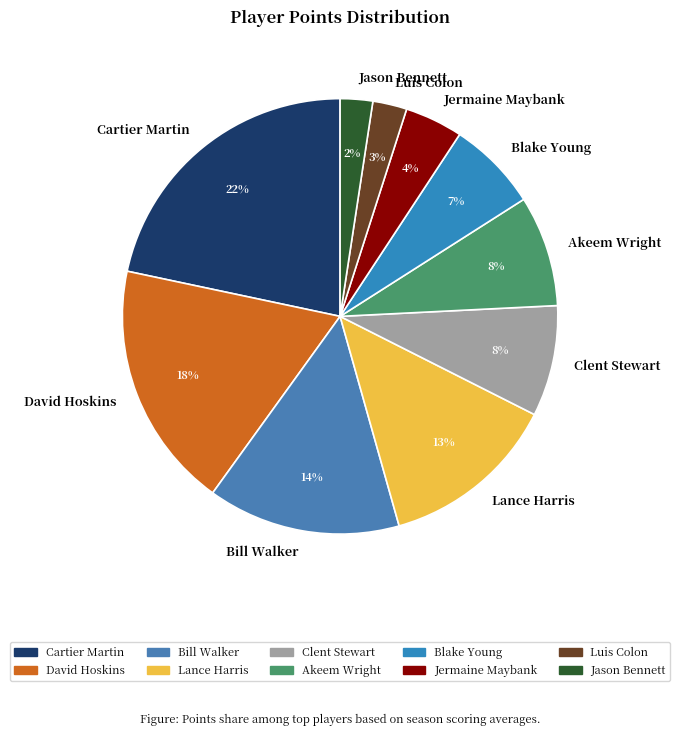

Is the sum of Akeem Wright and Jason Bennett greater than half?

No